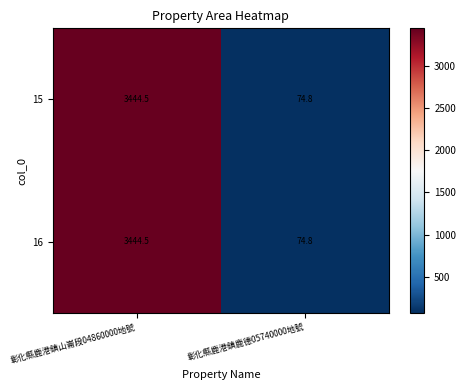

At which category does the chart reach its minimum across all series?

彰化縣鹿港鎮鹿德05740000地號